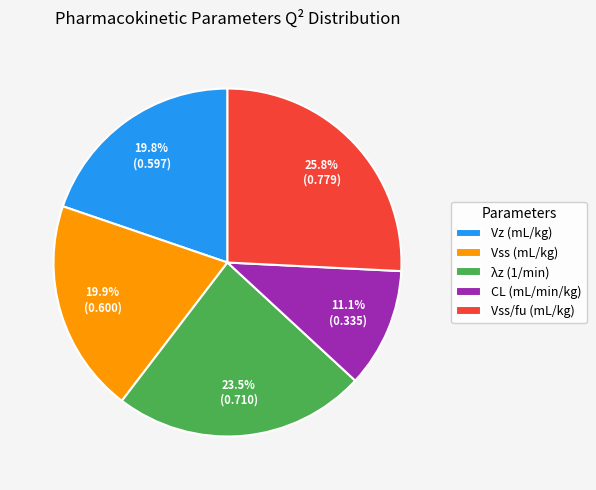

Between Vss/fu (mL/kg) and CL (mL/min/kg), which is larger?

Vss/fu (mL/kg)